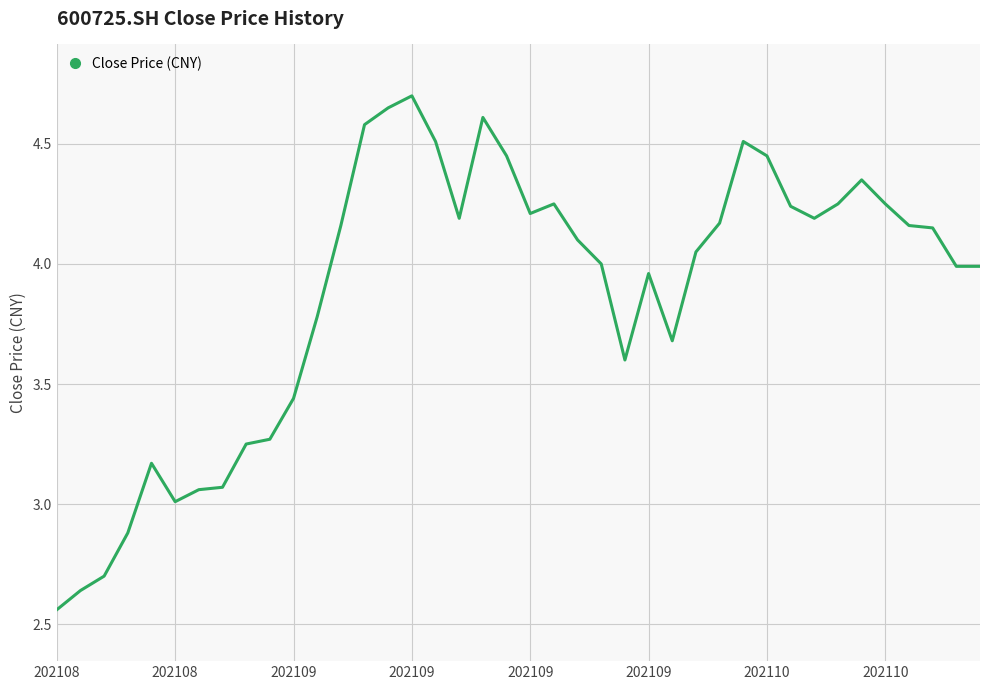

What is the difference between the maximum and minimum values?

2.1